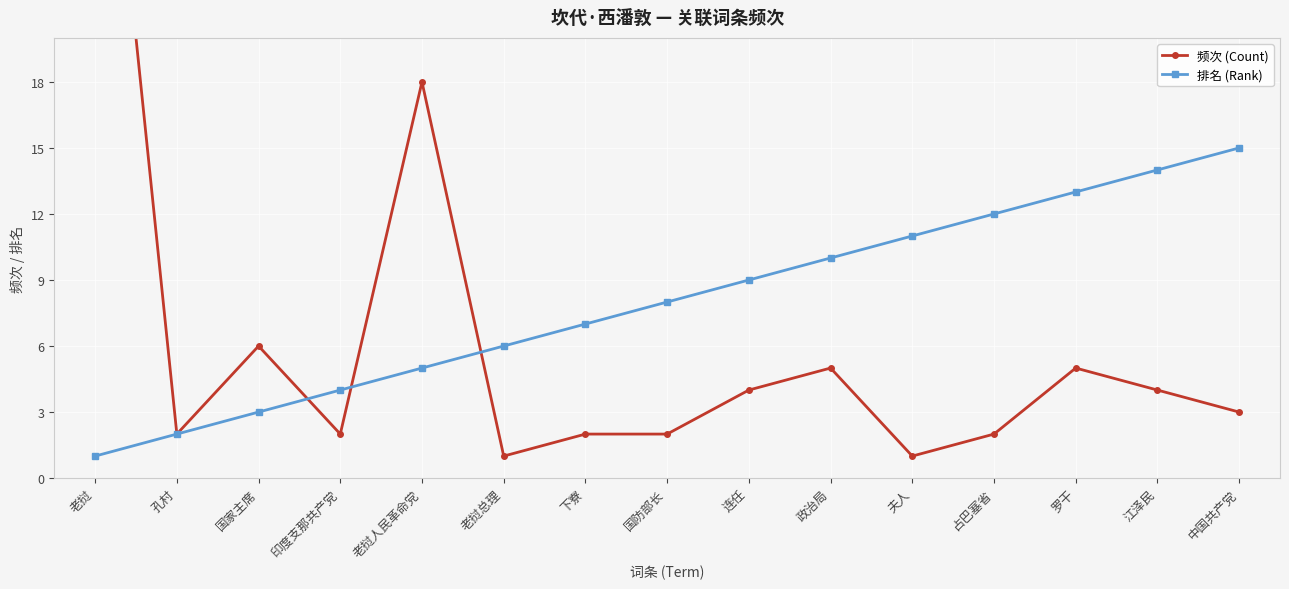

Reading right to left, what are all the values shown in this chart?

频次 (Count): 3	4	5	2	1	5	4	2	2	1	18	2	6	2	38
排名 (Rank): 15	14	13	12	11	10	9	8	7	6	5	4	3	2	1